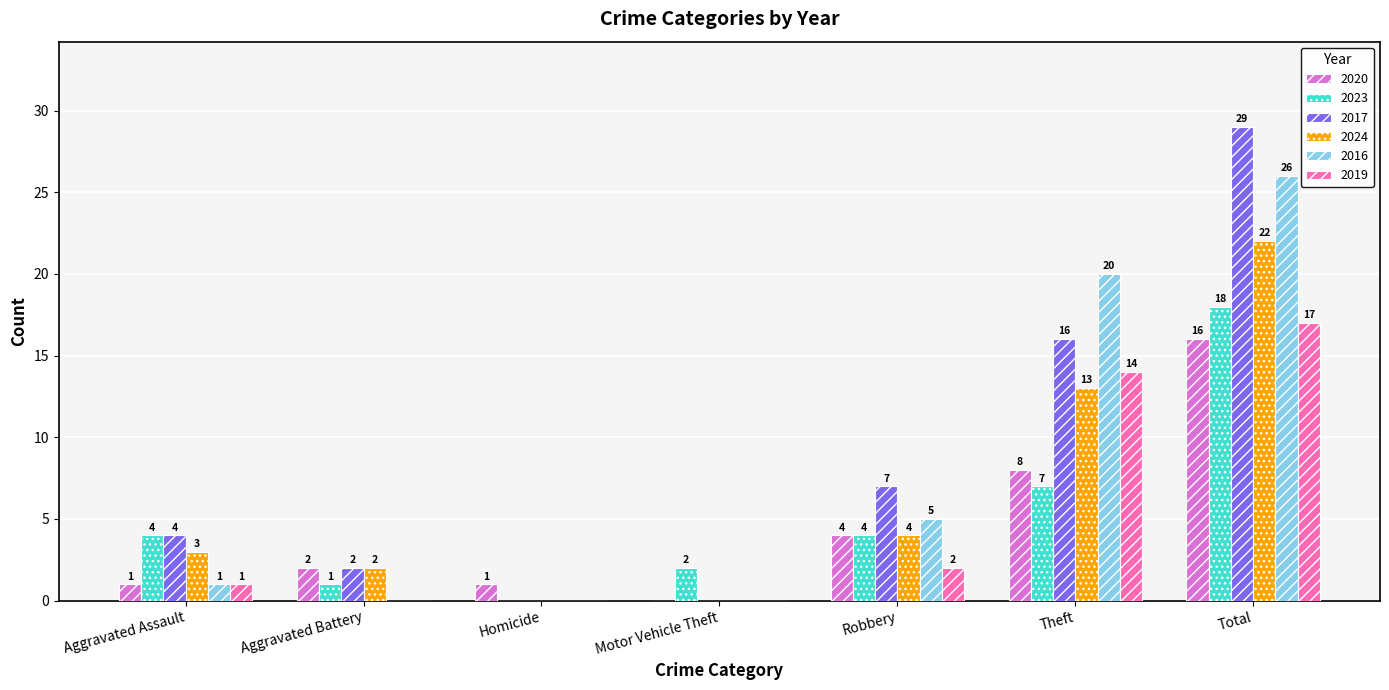

What is the difference between the 2020 values at Aggravated Battery and Motor Vehicle Theft?

2